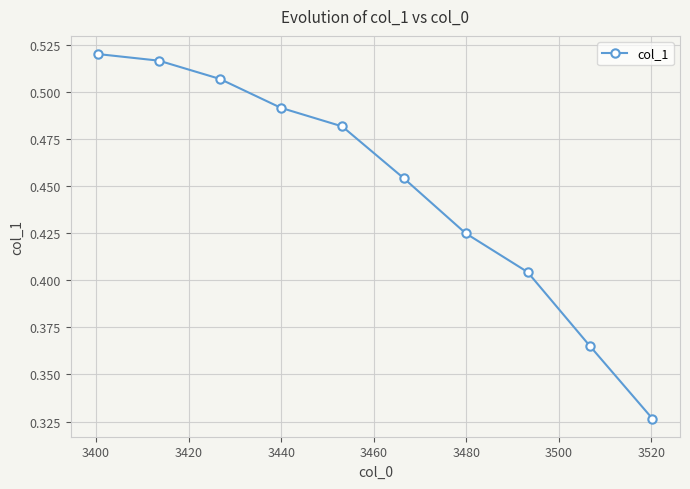

How many values are between 0 and 1?

10